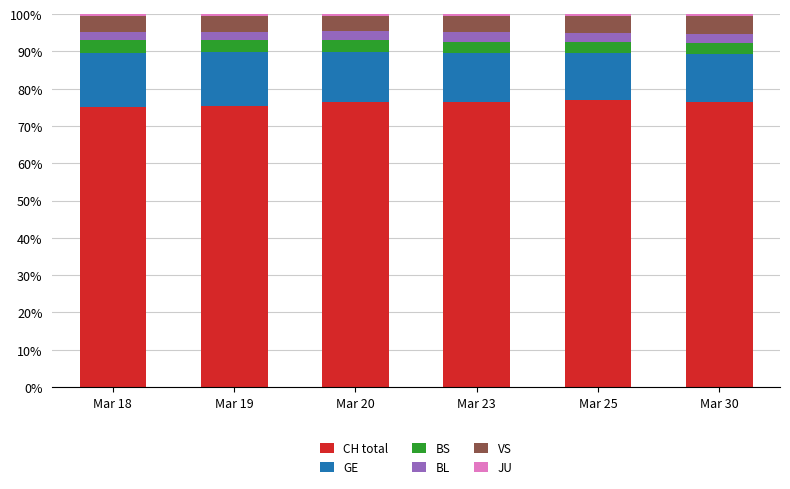

The CH total series shows 77.0 at Mar 25. True or false?

True